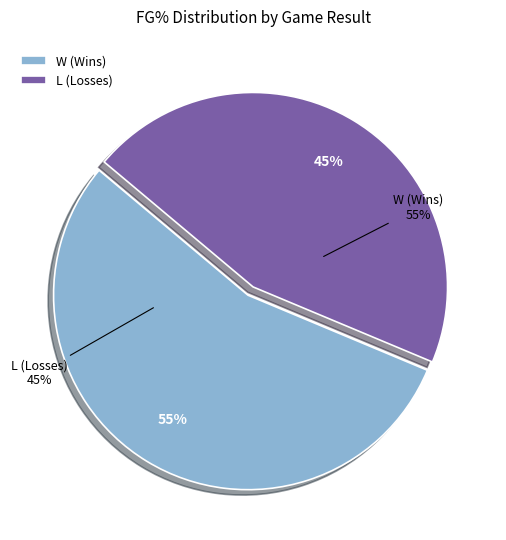

The 38 slice represents 1% of the pie. True or false?

False